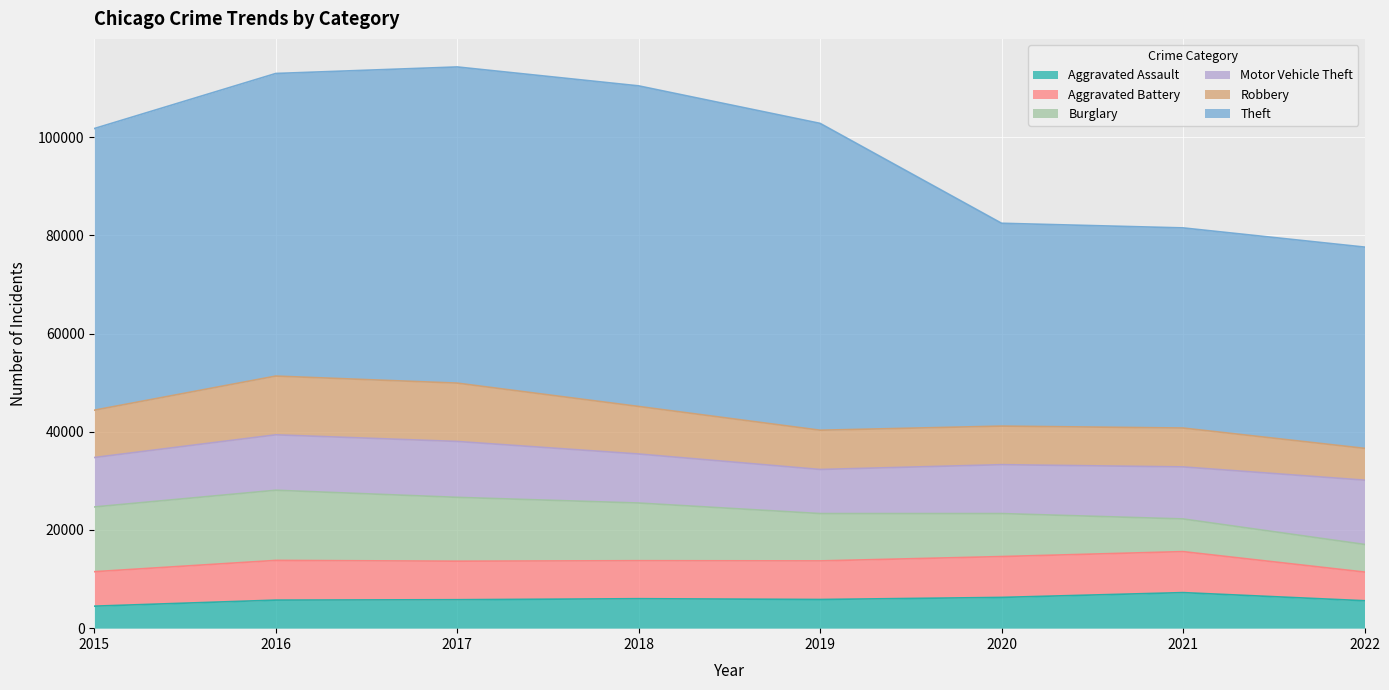

Between 2016 and 2021, which series saw the biggest shift?

Theft